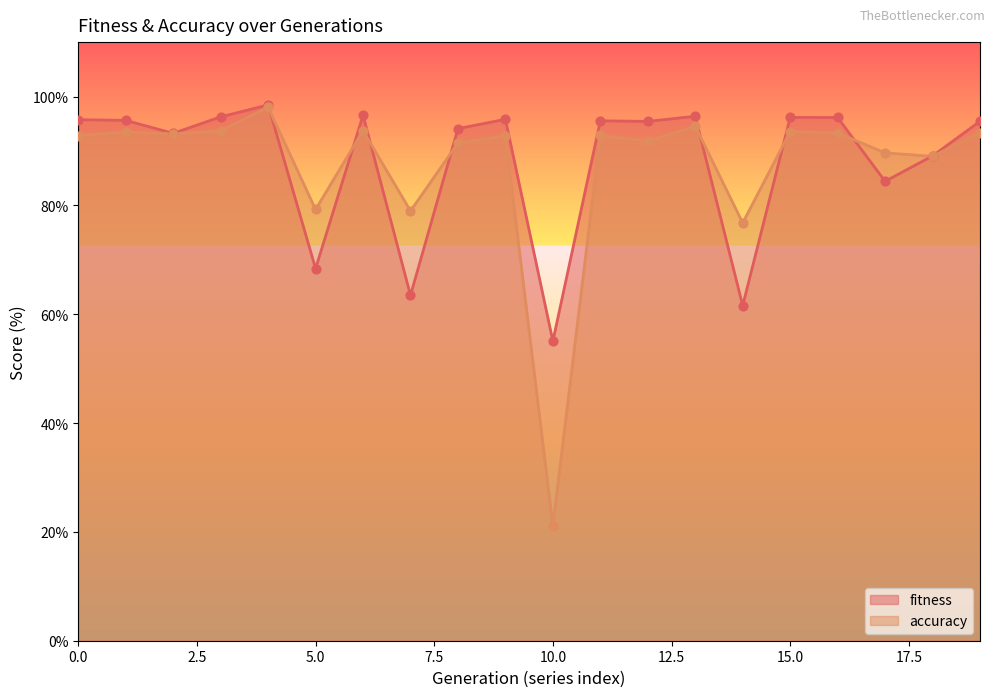

At which category is the sum across all series the highest?

4